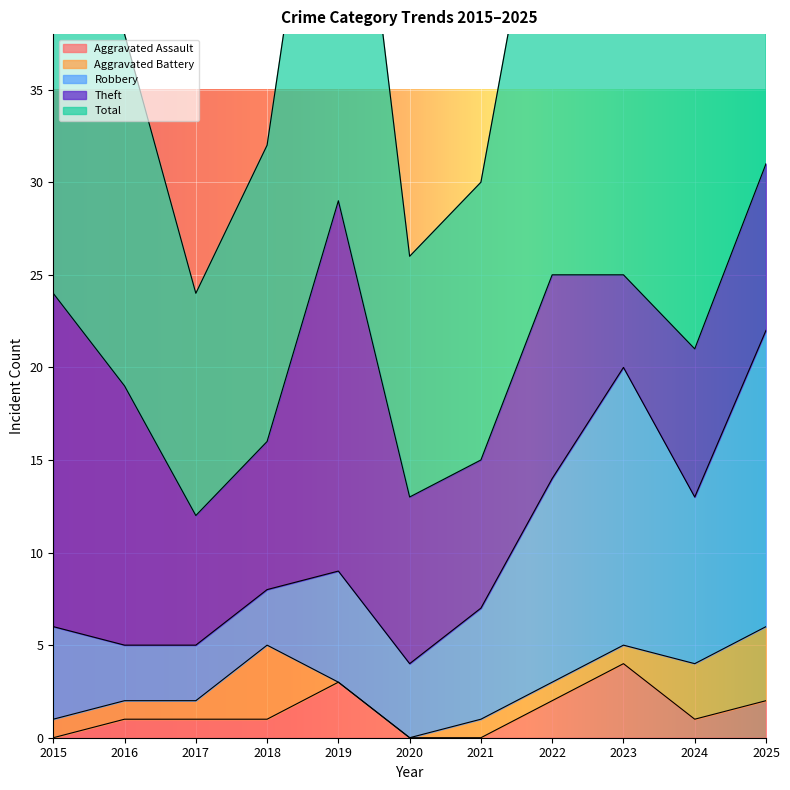

What is the sum of all Robbery values?

81